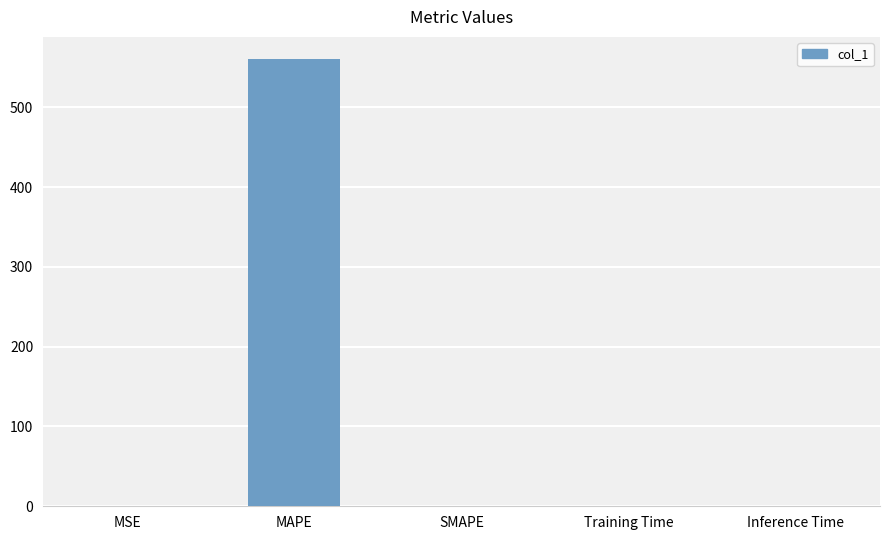

How many series are shown in this chart?

1